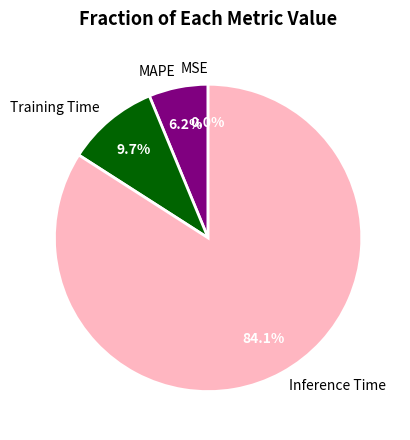

What percentage is NOT represented by Inference Time?

15.9%